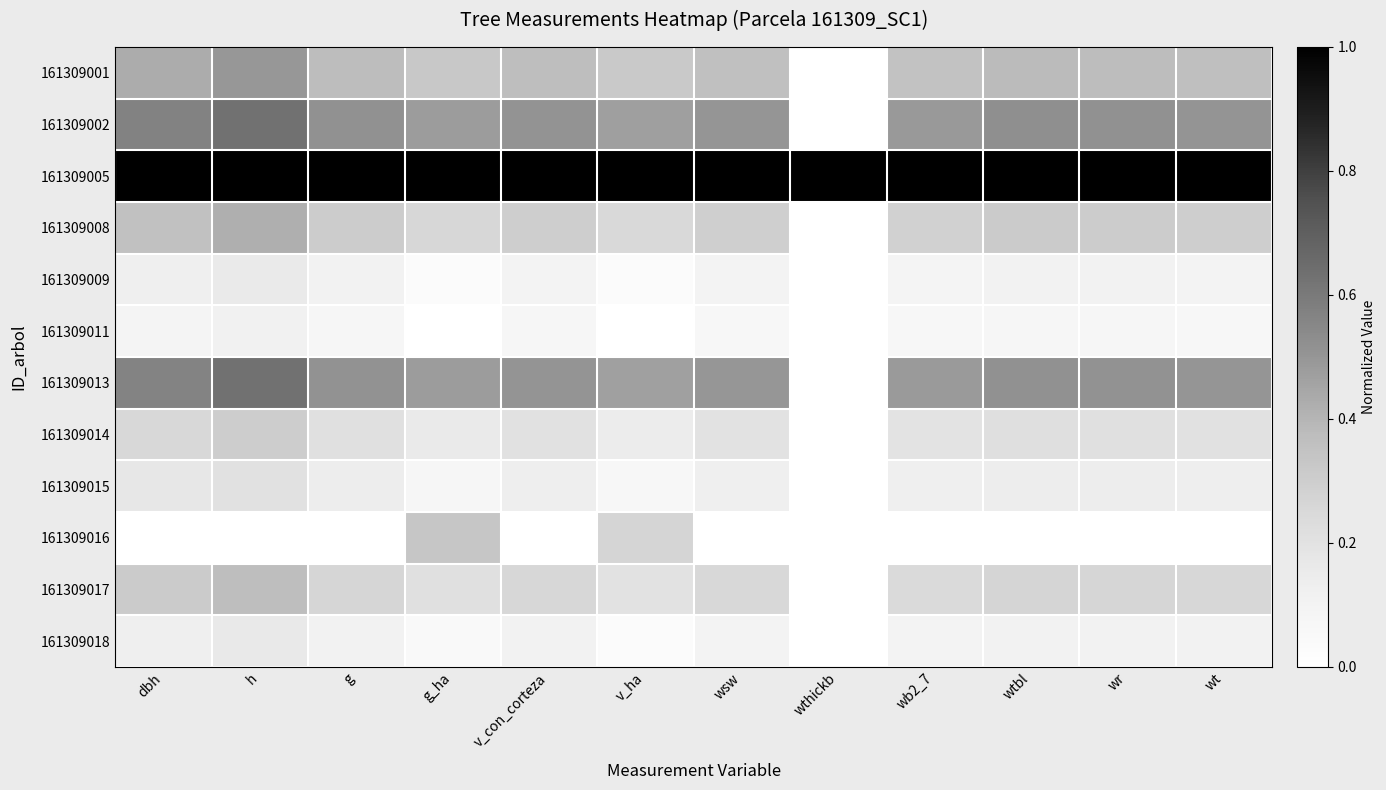

Between wb2_7 and dbh, which is larger?

dbh